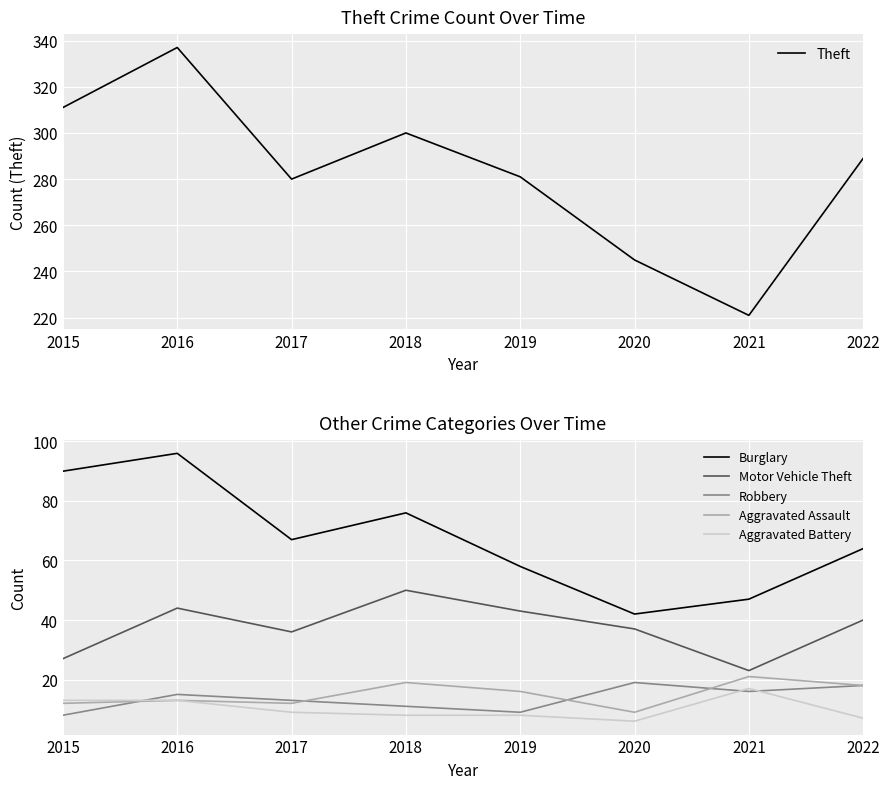

Is this an area chart (filled region under the line)?

No